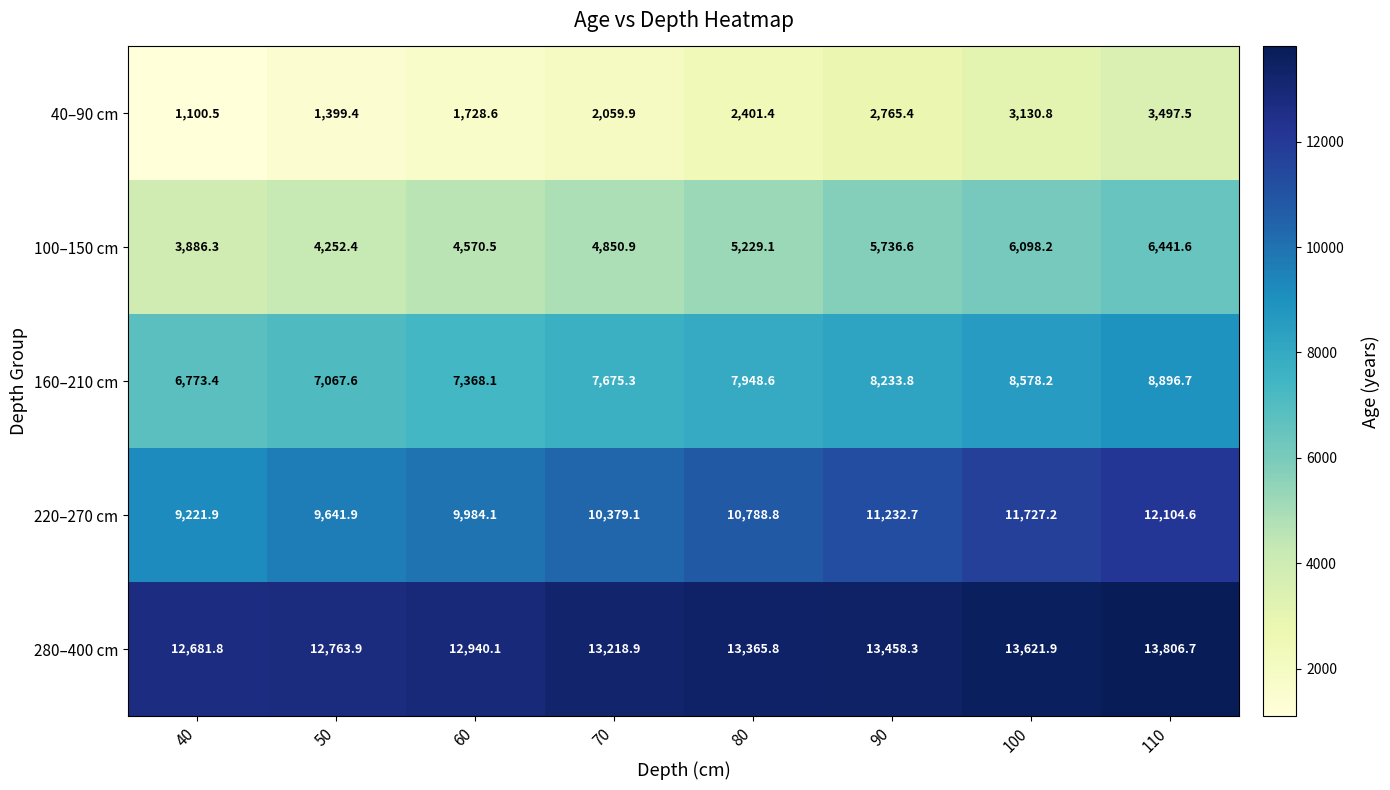

How many data points in 100–150 cm are less than 5229?

4